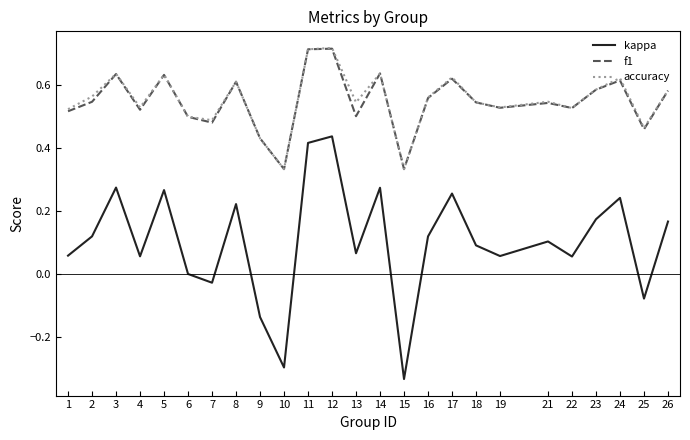

What are all the series names shown in the legend?

kappa, f1, accuracy